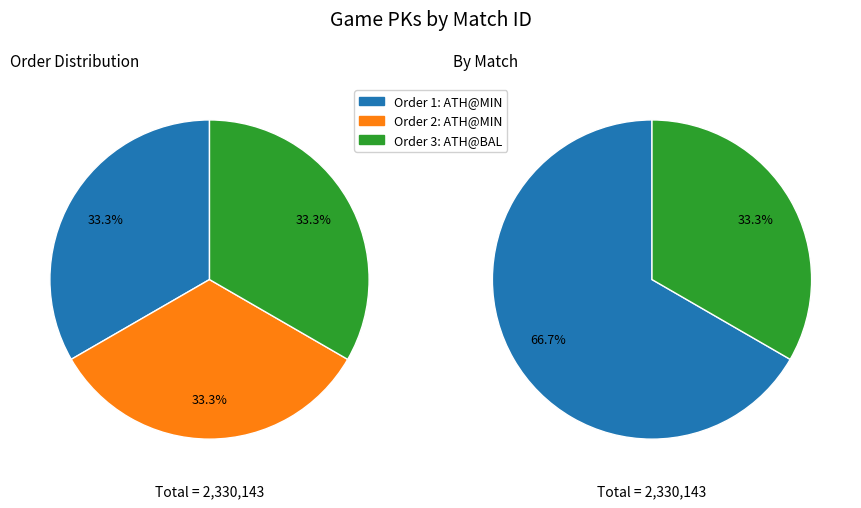

The ATH@BAL (3) slice represents 40% of the pie. True or false?

False